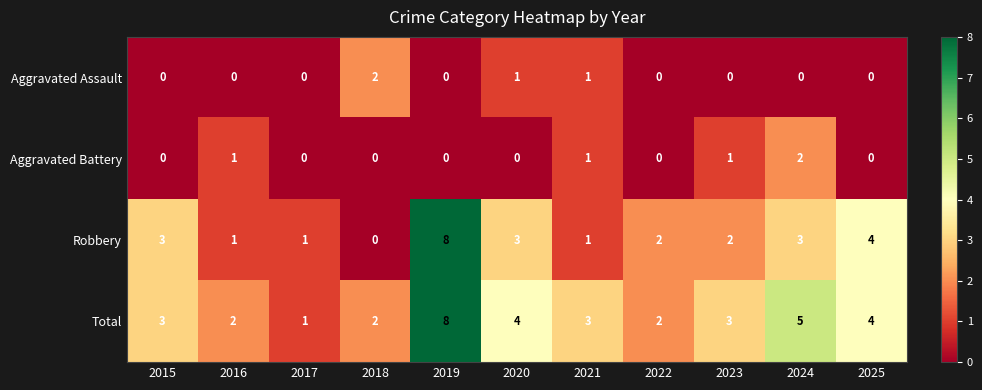

At which label does Robbery reach its peak?

2019